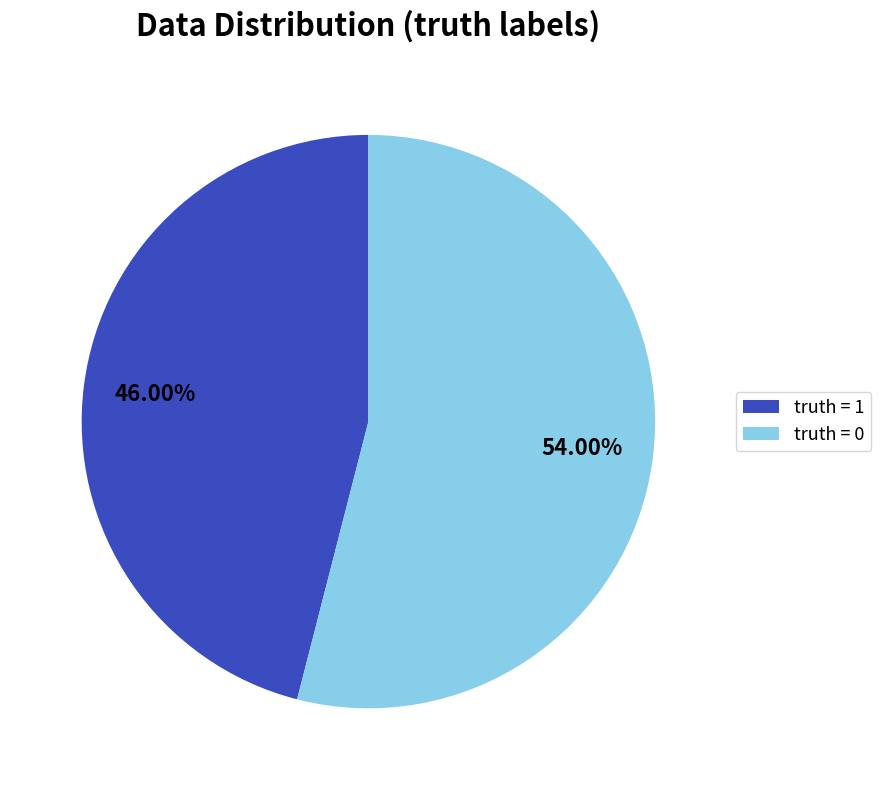

What is the largest slice in the pie chart?

truth = 0